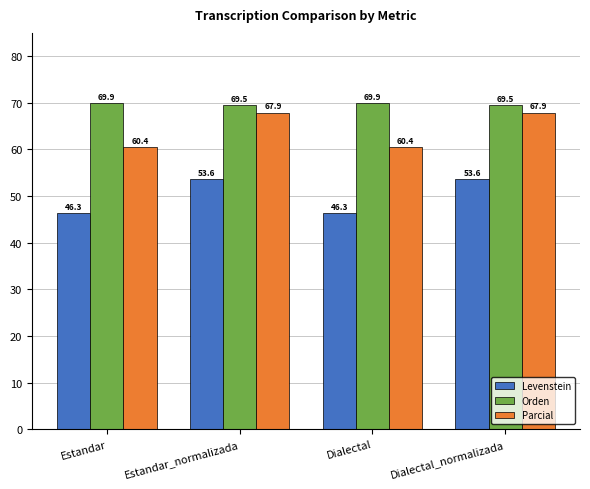

What is the sum of the Parcial values at Estandar_normalizada and Dialectal_normalizada?

135.8